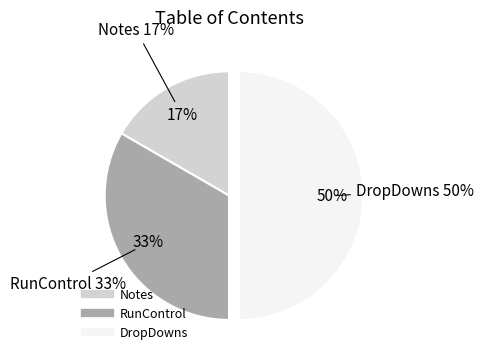

How many segments does this pie chart have?

3